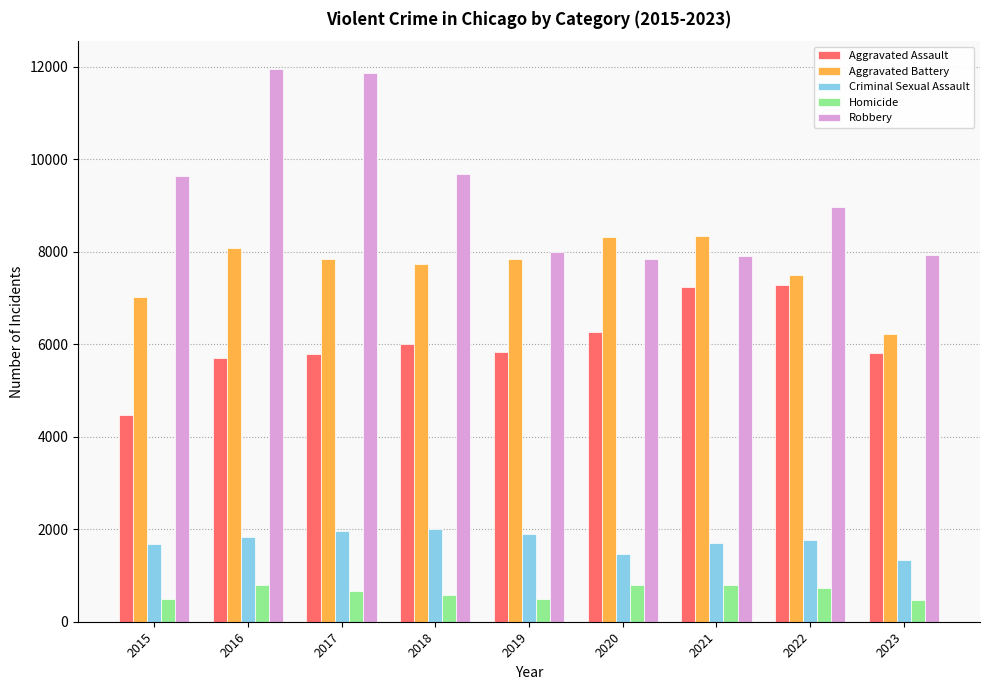

What is the average value of the Criminal Sexual Assault series?

1742